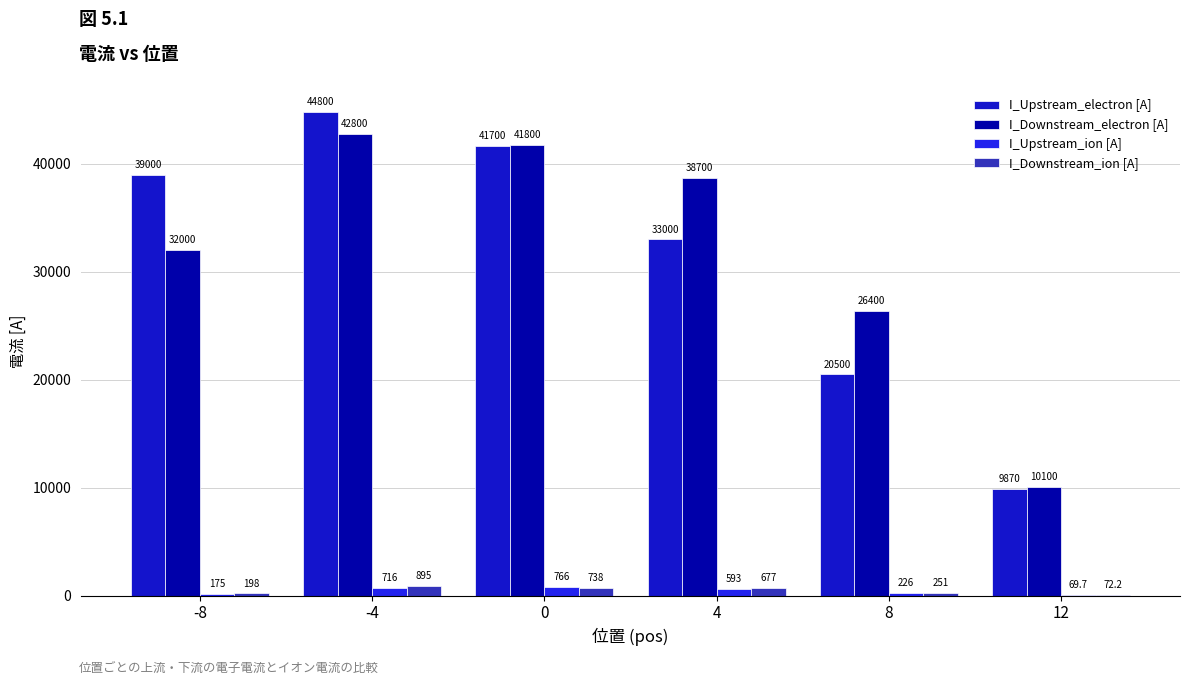

Which series has the widest spread of values?

I_Upstream_electron [A]